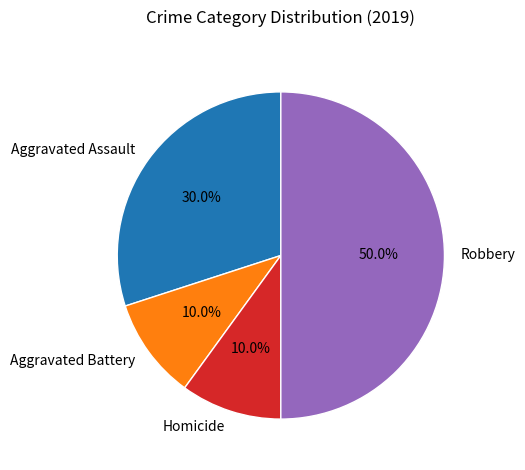

To the nearest percent, what is the difference between the largest and smallest slice percentages?

40%